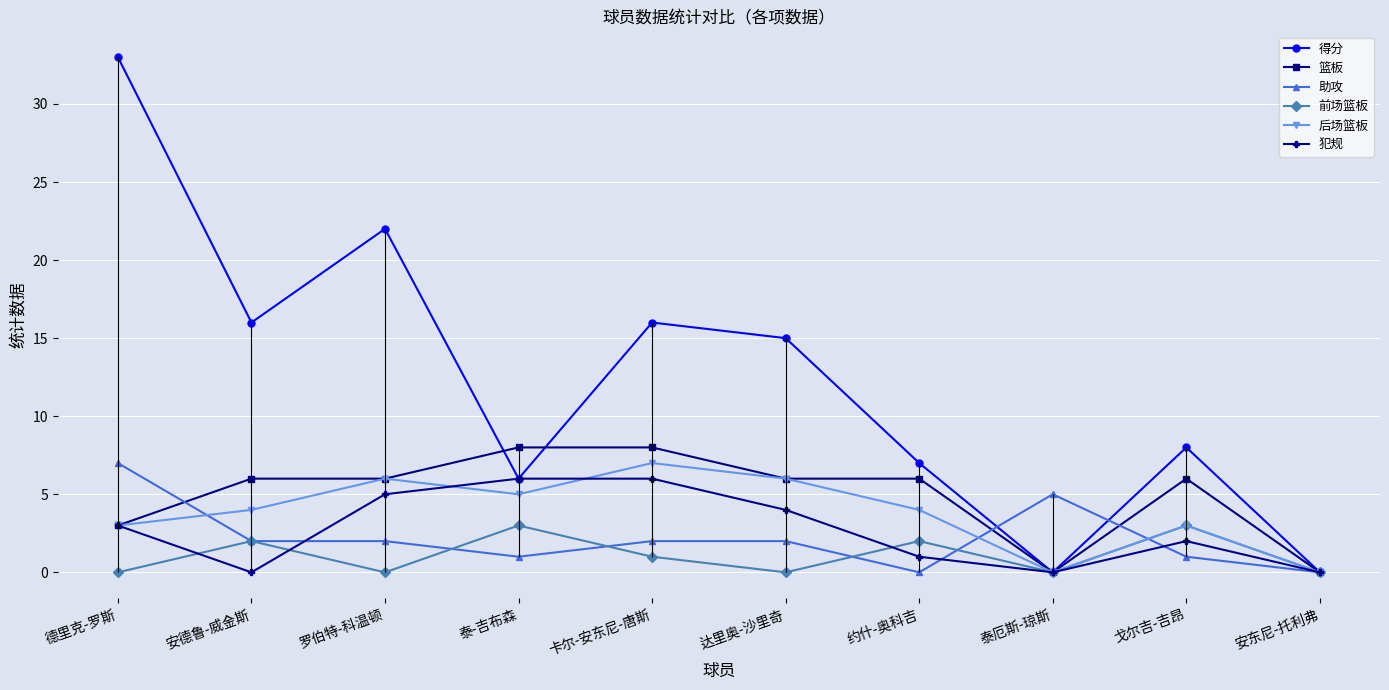

How many lines are shown in the chart?

6